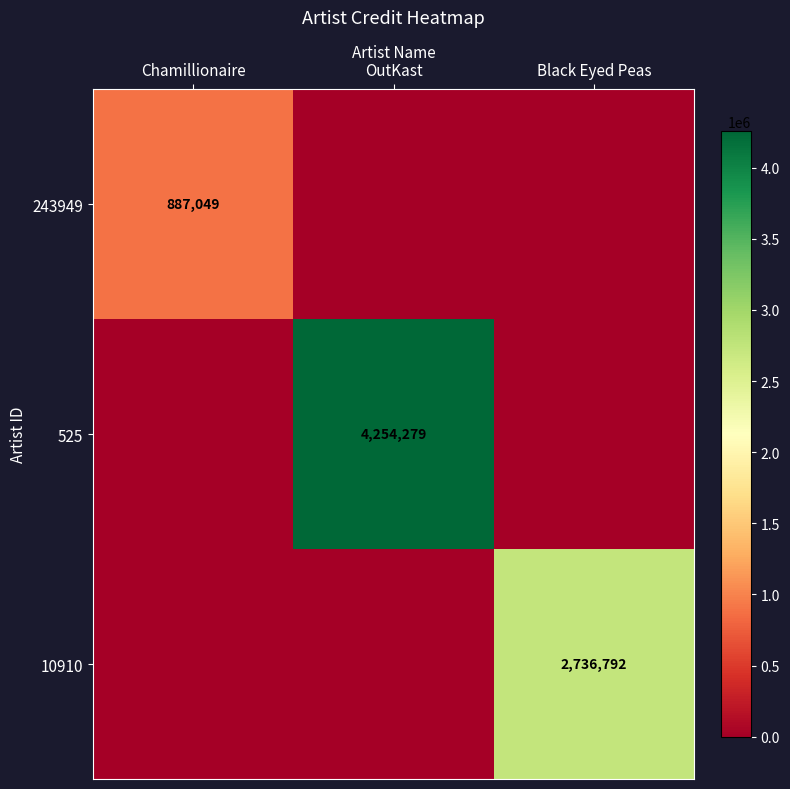

At which category is the sum across all series the highest?

OutKast